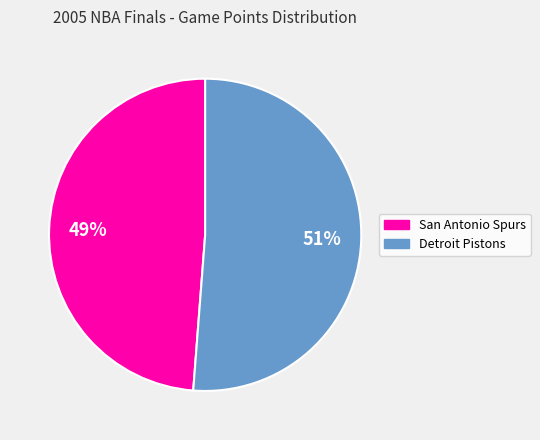

What percentage is the San Antonio Spurs slice, to the nearest percent?

49%